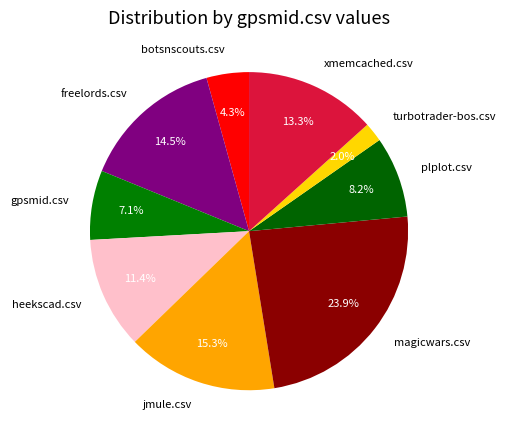

Is it true that freelords.csv is 22% of the pie?

False